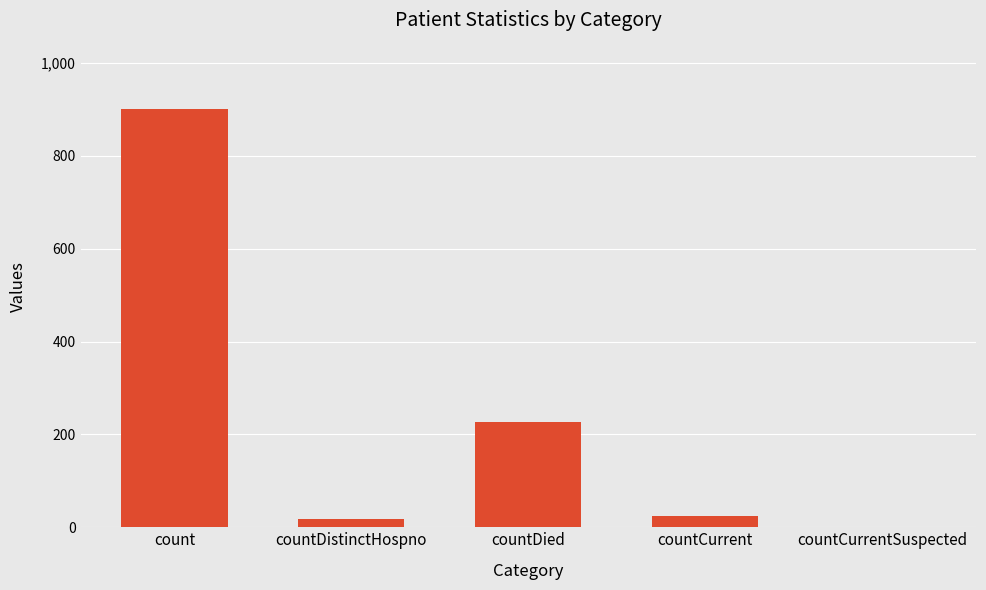

What is the approximate value at countDied?

227